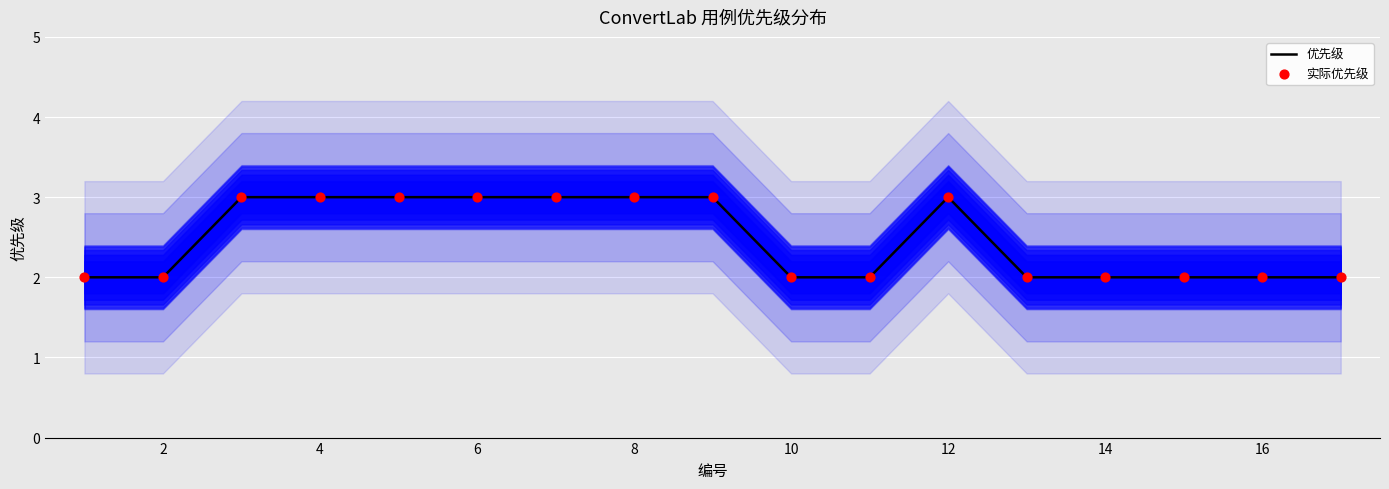

Which series contains the lowest Y value?

优先级